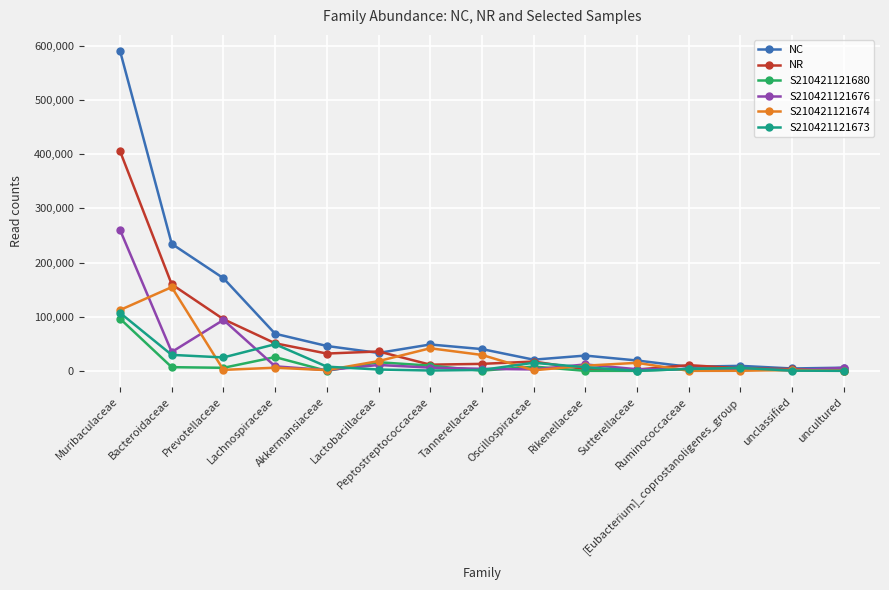

Which series has the widest spread of values?

NC